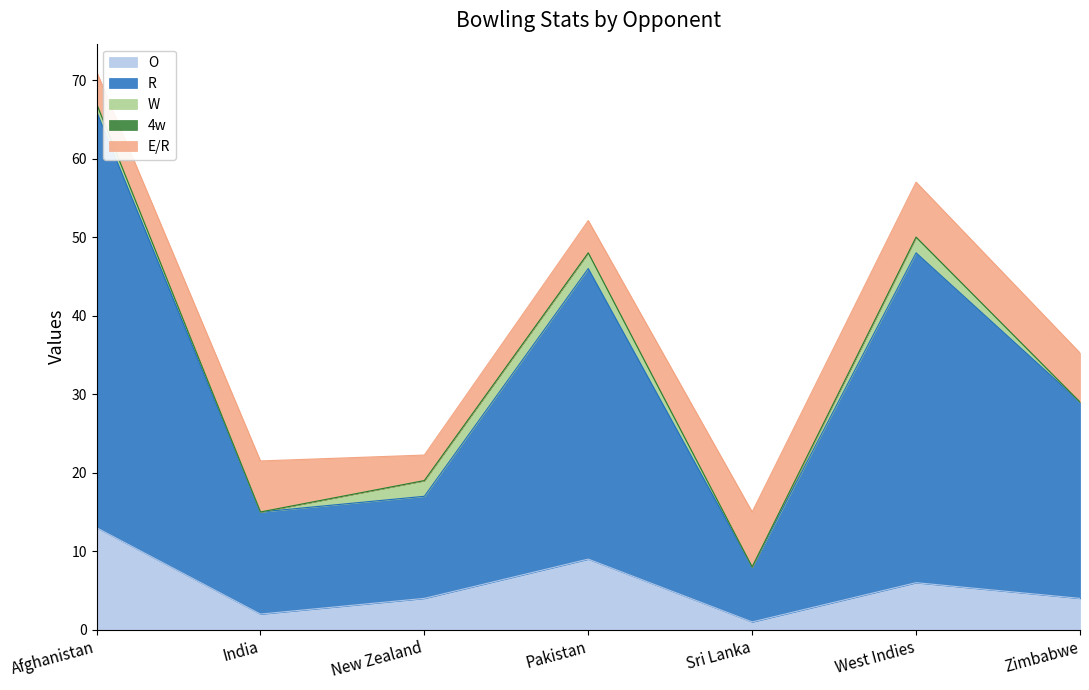

Rank the series at Zimbabwe from lowest to highest value.

W, 4w, O, E/R, R